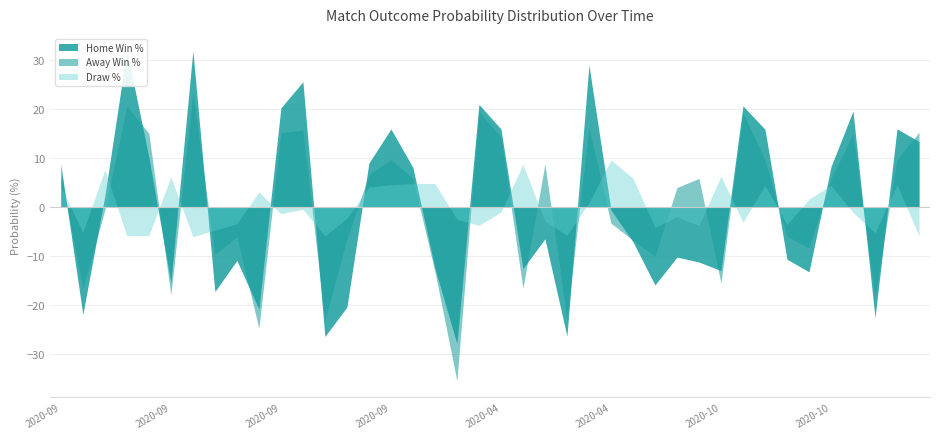

In Away Win %, how many points are lower than both neighbors (excluding endpoints)?

11